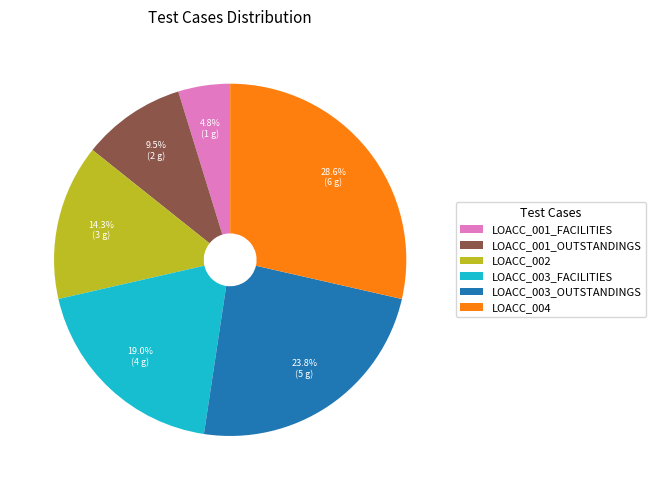

Combined, what portion of the pie is LOACC_002 and LOACC_003_OUTSTANDINGS?

38.1%